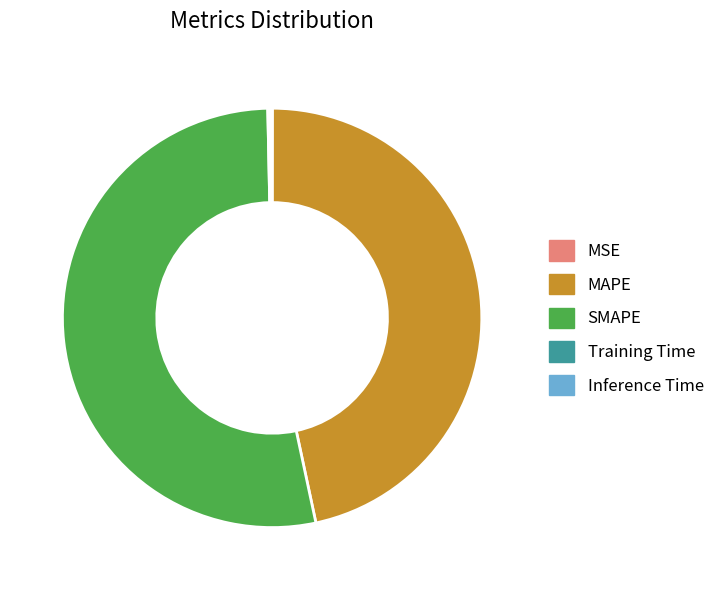

Which slice is the largest?

SMAPE